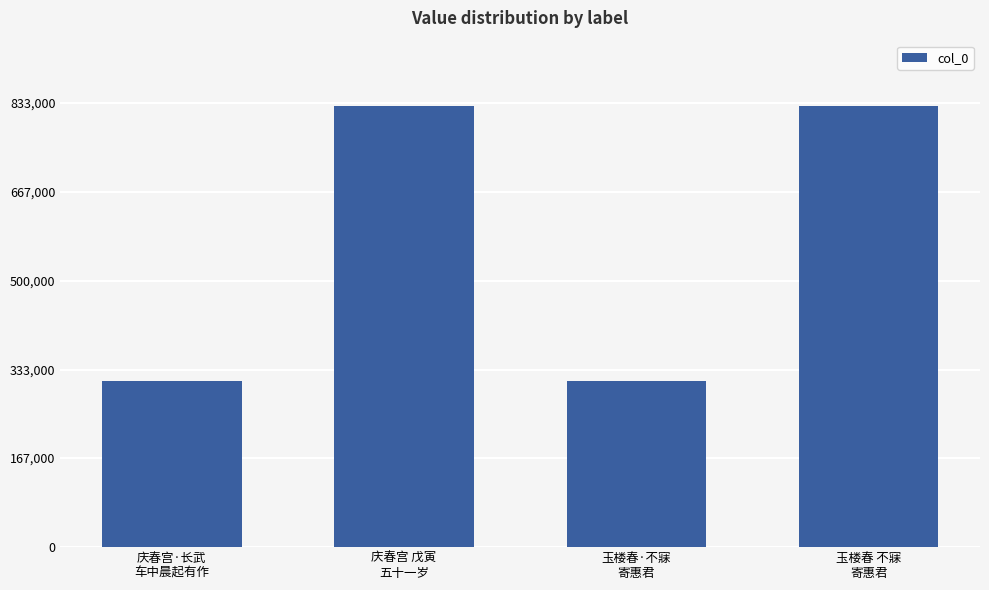

Between 玉楼春 不寐
寄惠君 and 玉楼春·不寐
寄惠君, which is larger?

玉楼春 不寐
寄惠君